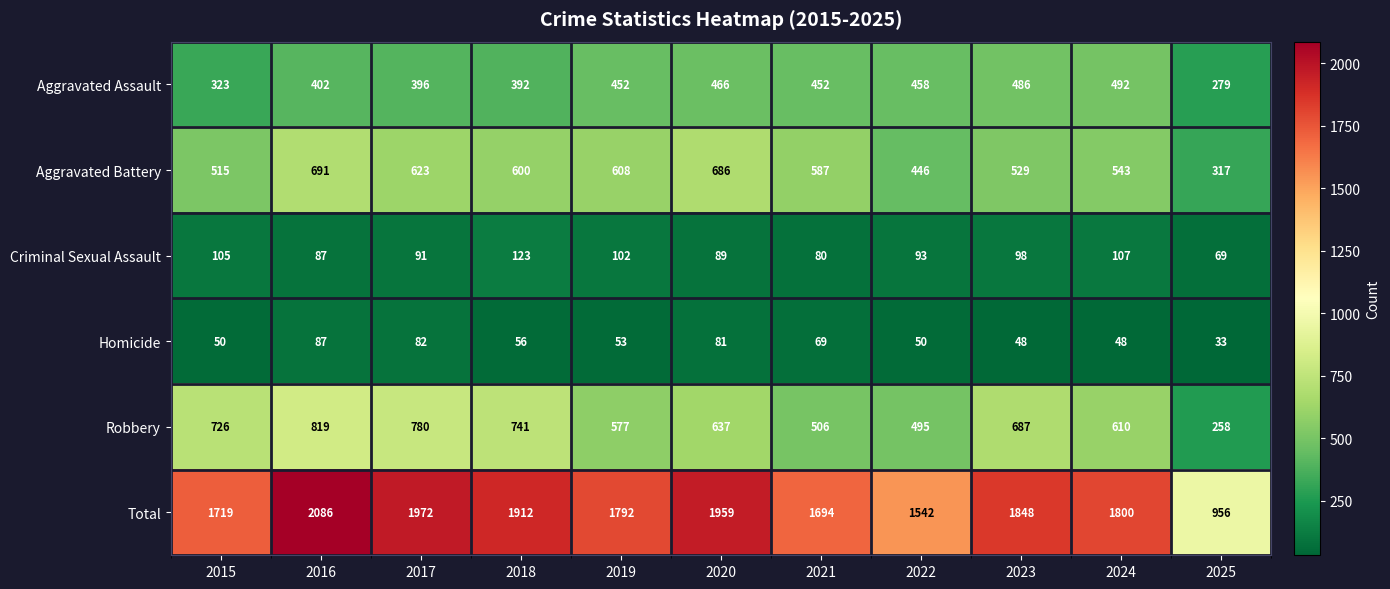

Count the number of data series in this chart.

6